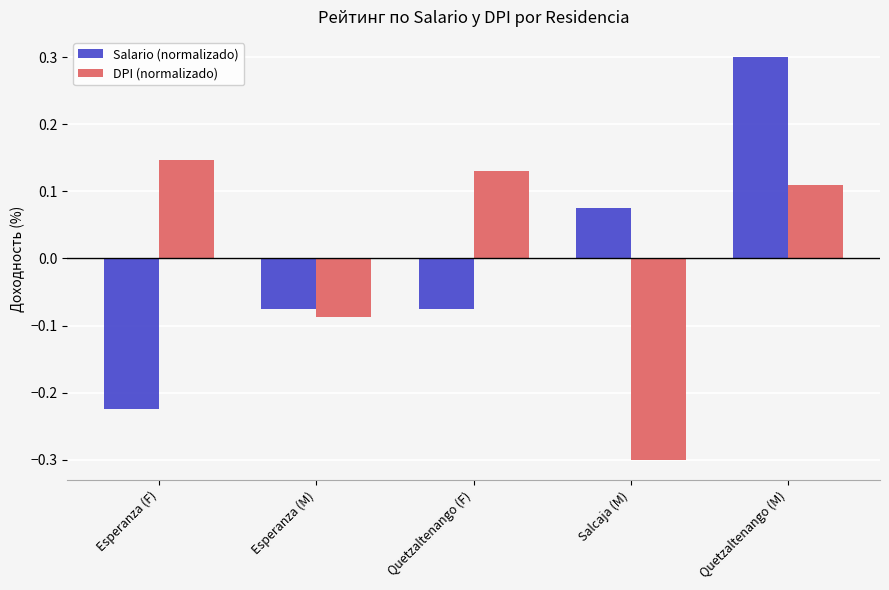

At which label does DPI (normalizado) reach its peak?

Esperanza (F)